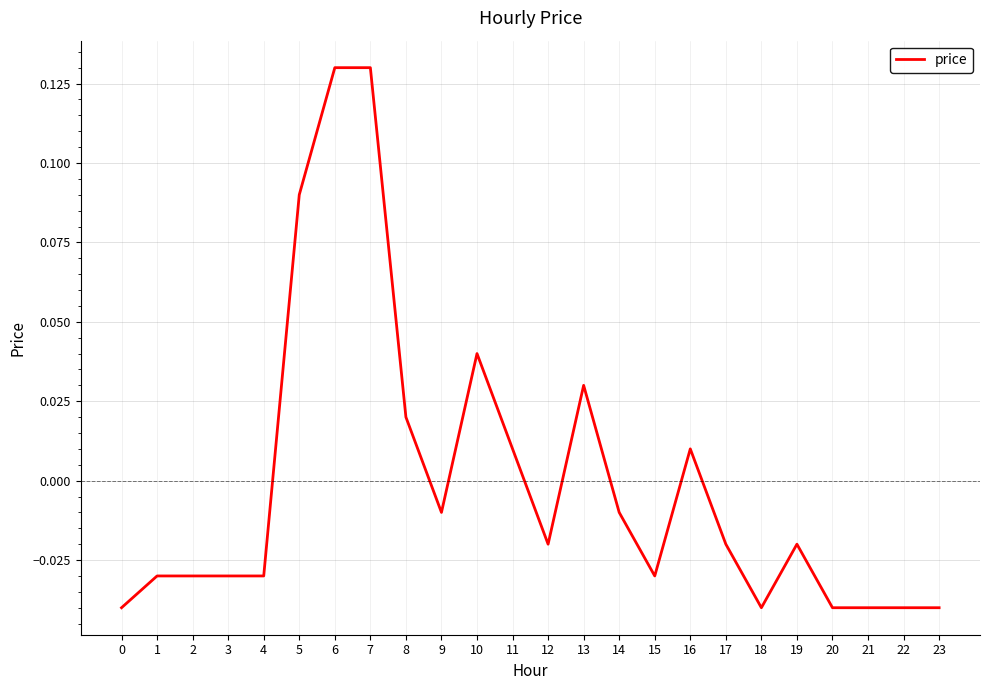

What is the difference between the maximum and minimum values?

0.2